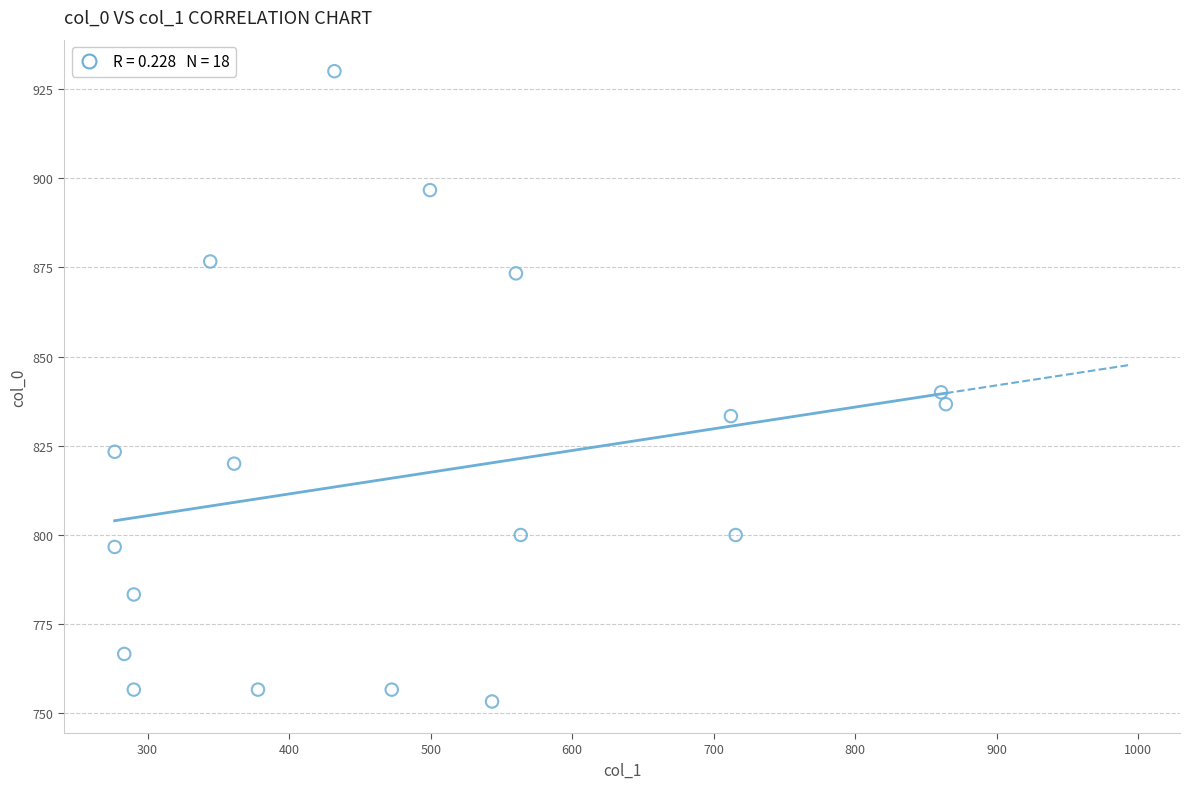

What is the range of Y values (max minus min)?

176.7